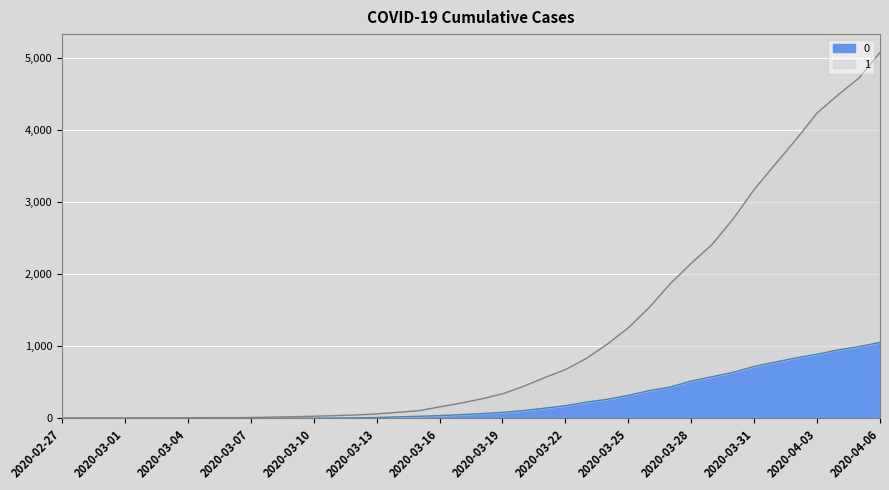

How many lines are shown in the chart?

2